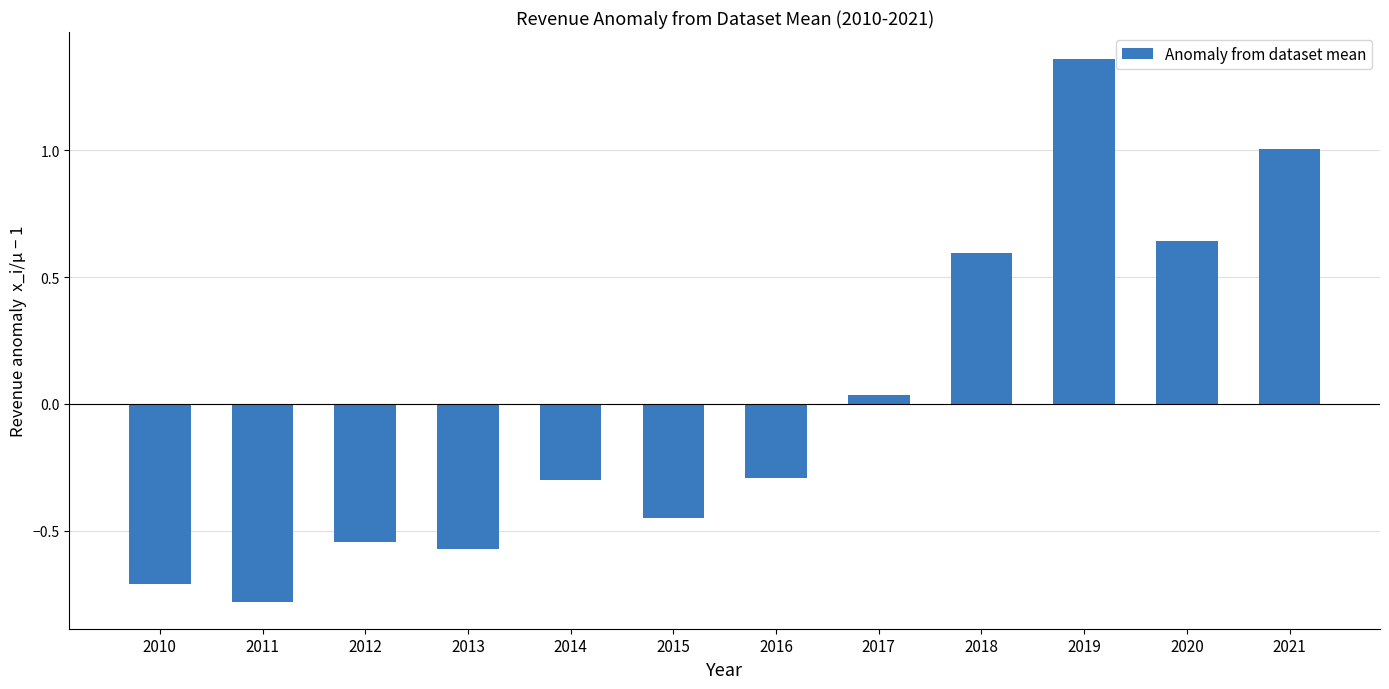

What is the value of the 5th bar from the left?

-0.3